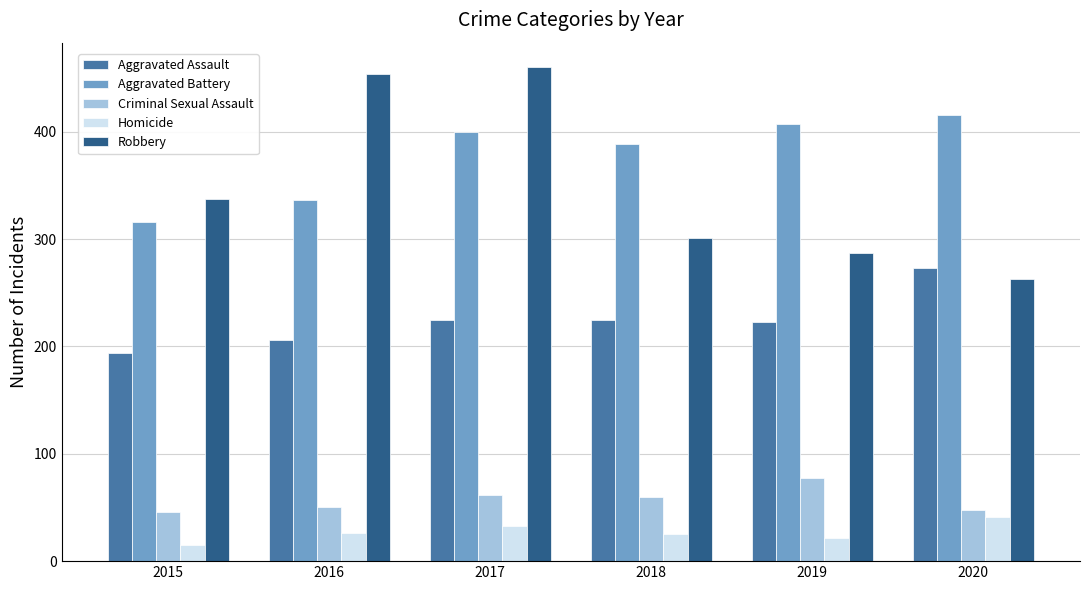

What is the difference between the highest and lowest values at 2015?

322